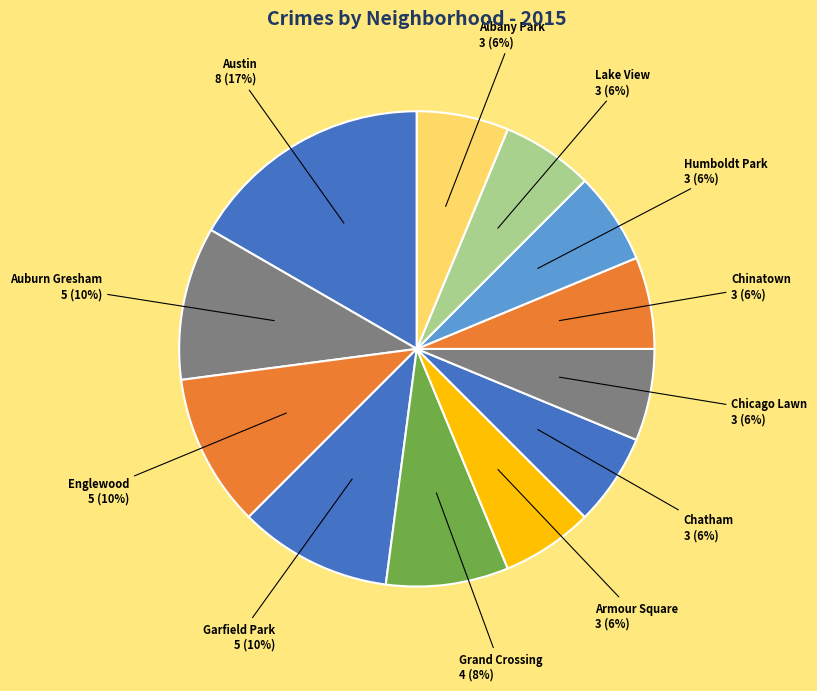

What is the ratio of the value at Chicago Lawn to the value at Austin?

0.4